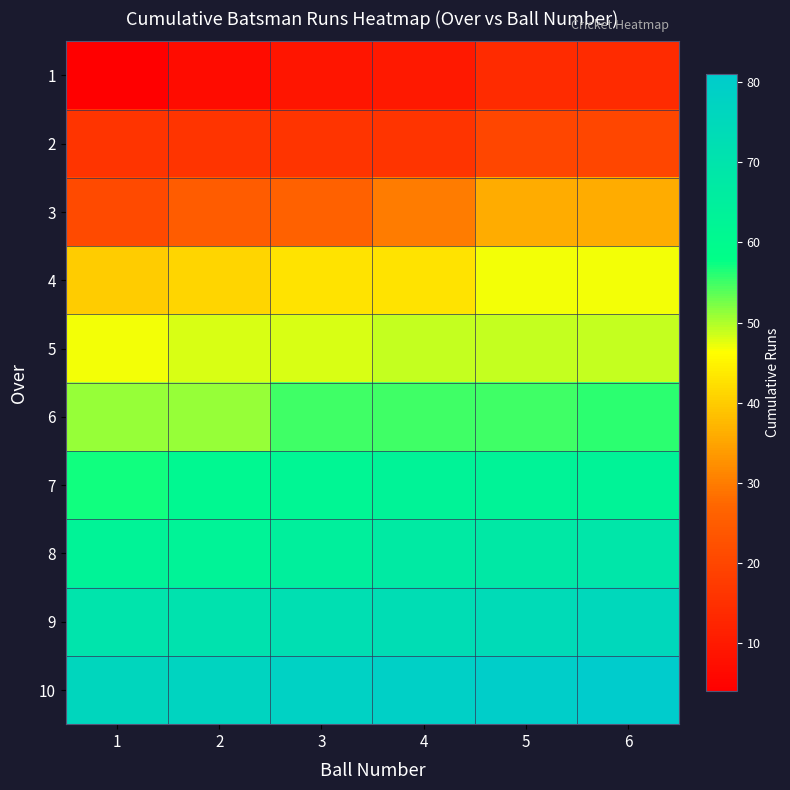

What is the total value across all series at 6?

510